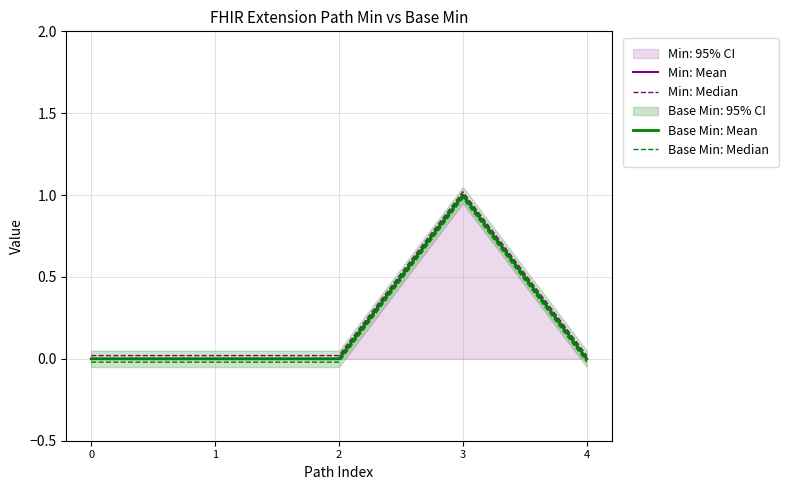

True or false: Base Min: Median has a value of -0.0 at 1.

True